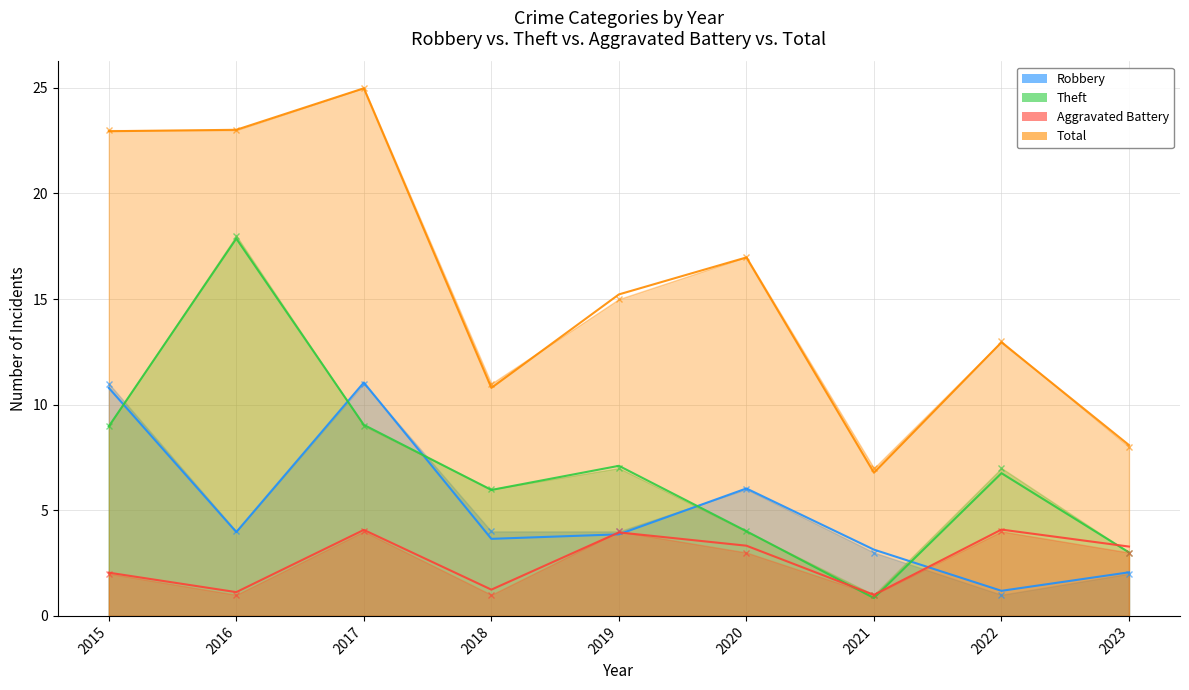

Reading left to right, extract all data points from this chart.

Robbery: 2015=11	2016=4	2017=11	2018=4	2019=4	2020=6	2021=3	2022=1	2023=2
Theft: 2015=9	2016=18	2017=9	2018=6	2019=7	2020=4	2021=1	2022=7	2023=3
Aggravated Battery: 2015=2	2016=1	2017=4	2018=1	2019=4	2020=3	2021=1	2022=4	2023=3
Total: 2015=23	2016=23	2017=25	2018=11	2019=15	2020=17	2021=7	2022=13	2023=8